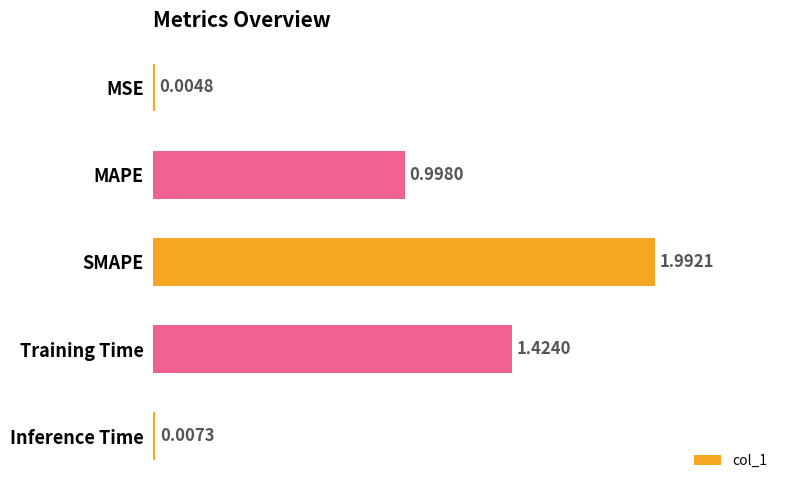

At which label is the value closest to 0?

MSE